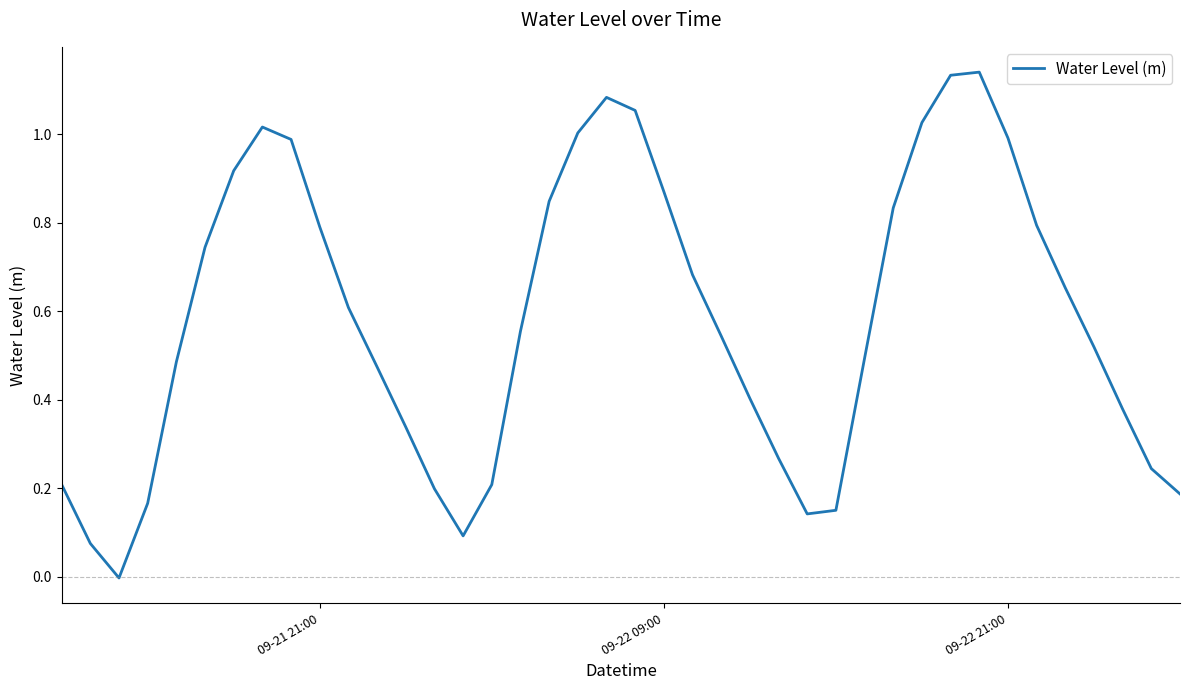

How many lines are shown in the chart?

1